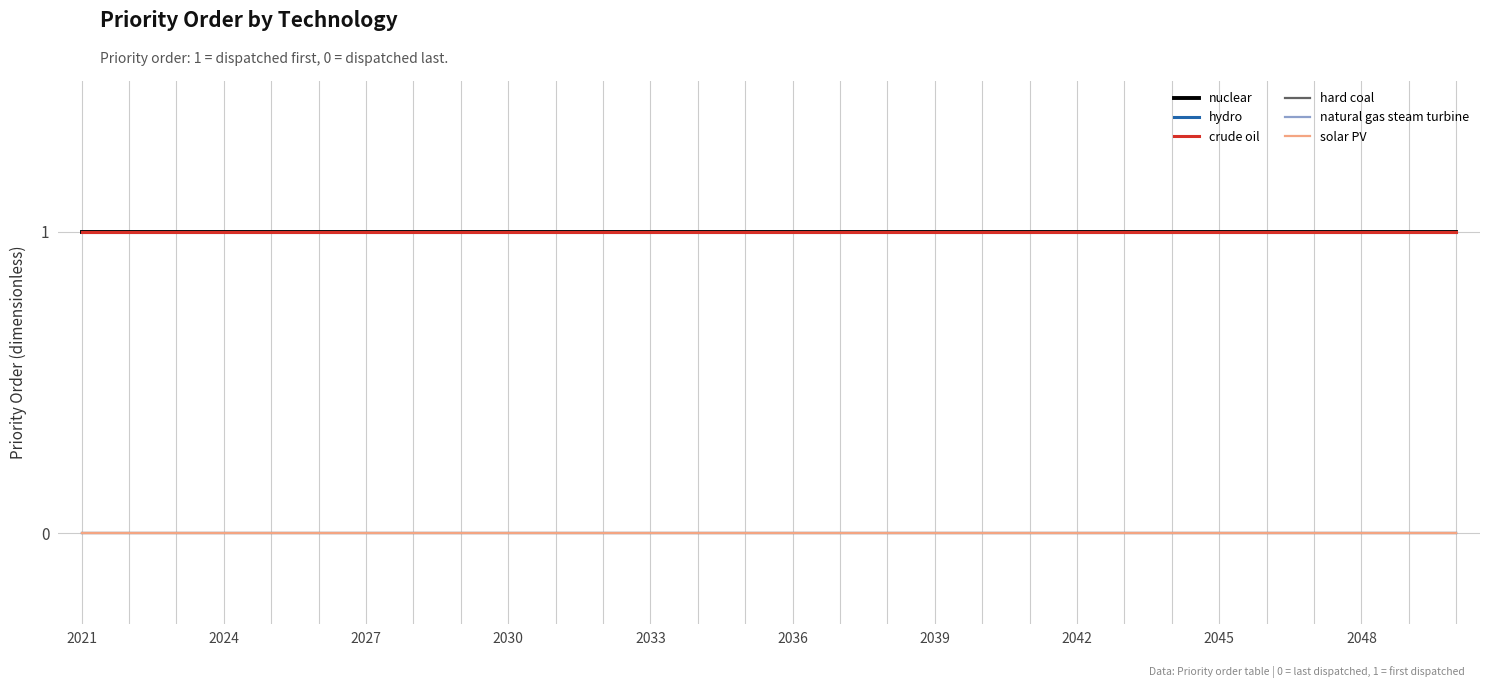

True or false: natural gas steam turbine has more than 0 points higher than both neighbors.

False